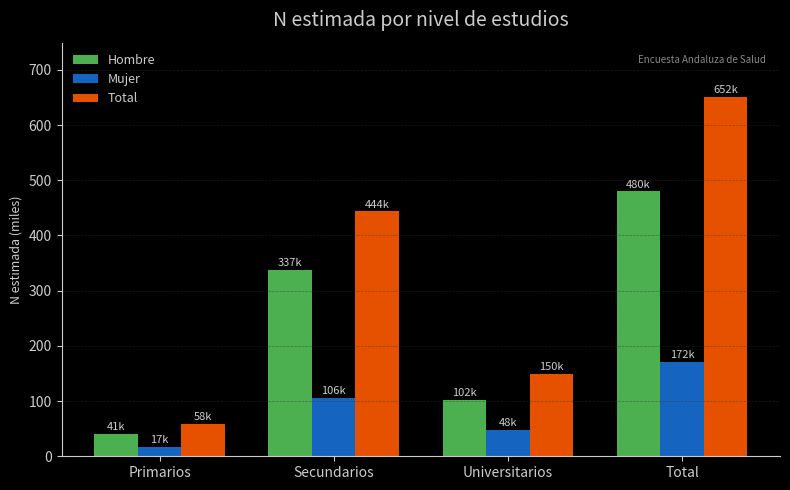

Which series has the largest total across all categories?

Total